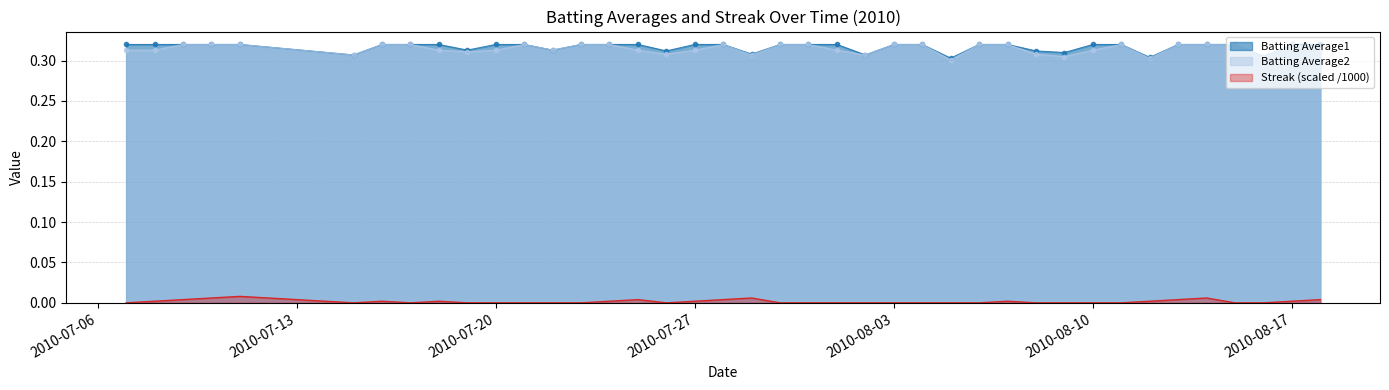

Which category has the lowest value in the Batting Average2 series?

2010-08-05